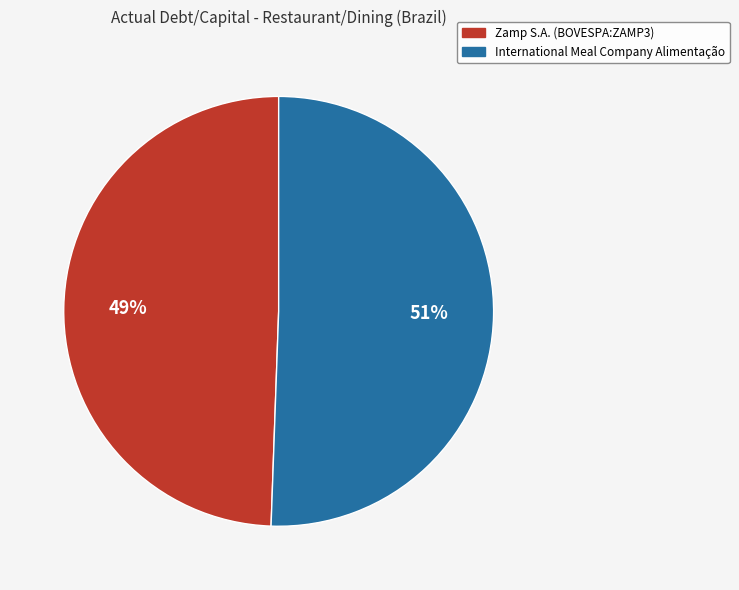

How many slices are in this pie chart?

2